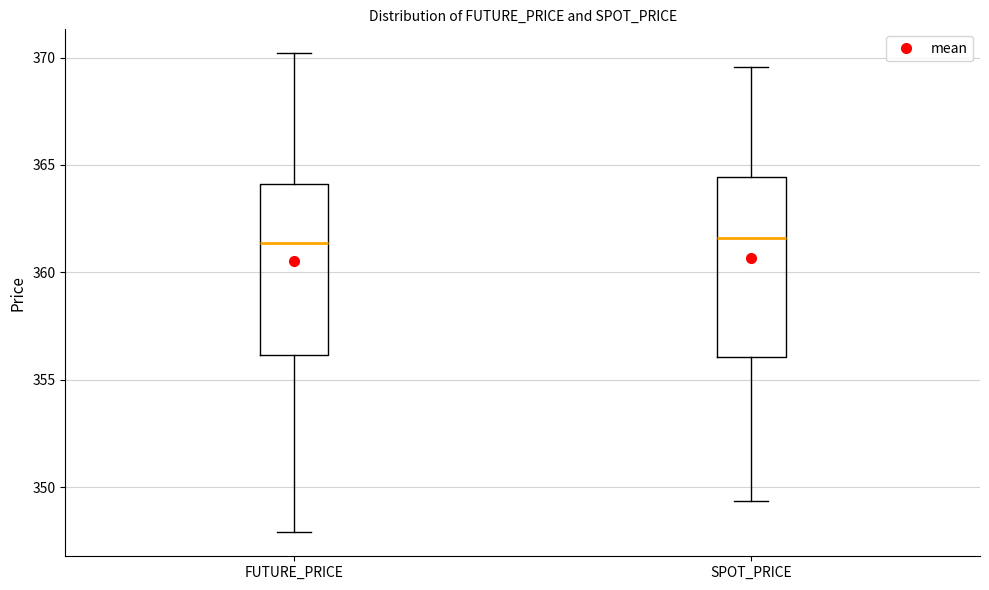

Reading left to right, read every box against the y-axis: the position of its median line, the range the box covers, and the ends of its whiskers. The values are not printed on the chart, so give them approximately, as read against the axis.

FUTURE_PRICE: median 361.5, box 356.0 to 364.0, whiskers 348.0 to 370.0
SPOT_PRICE: median 361.5, box 356.0 to 364.5, whiskers 349.5 to 369.5